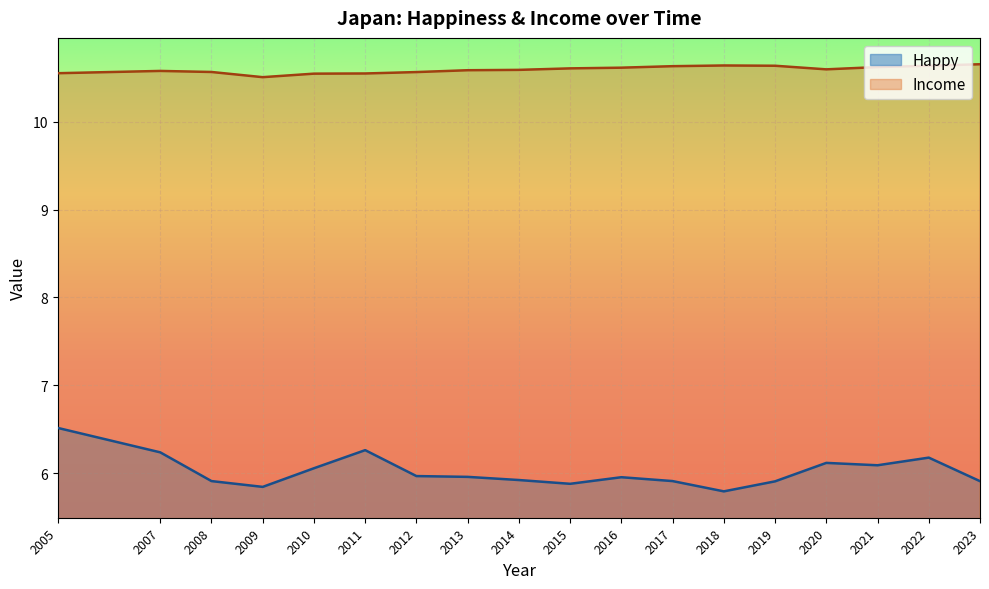

Reading left to right, list all the values displayed in this chart.

Happy: 6.5	6.2	5.9	5.8	6.1	6.3	6.0	6.0	5.9	5.9	6.0	5.9	5.8	5.9	6.1	6.1	6.2	5.9
Income: 10.6	10.6	10.6	10.5	10.5	10.5	10.6	10.6	10.6	10.6	10.6	10.6	10.6	10.6	10.6	10.6	10.6	10.7